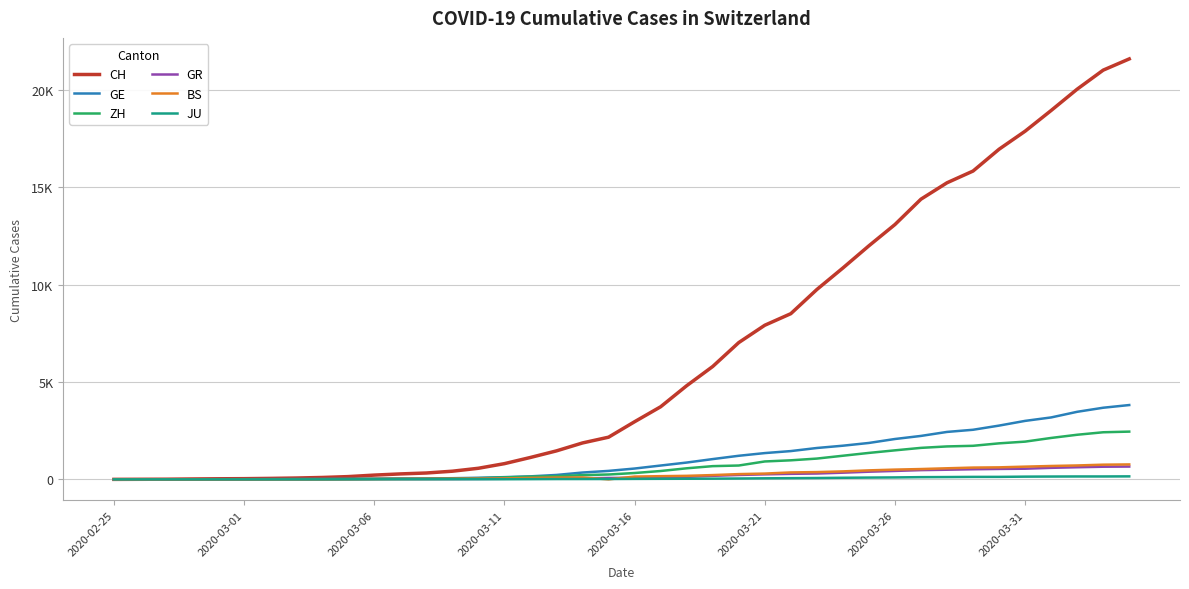

Is this an area chart (filled region under the line)?

No